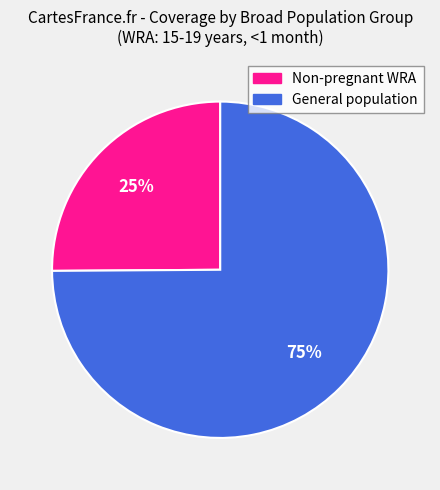

How many segments does this pie chart have?

2